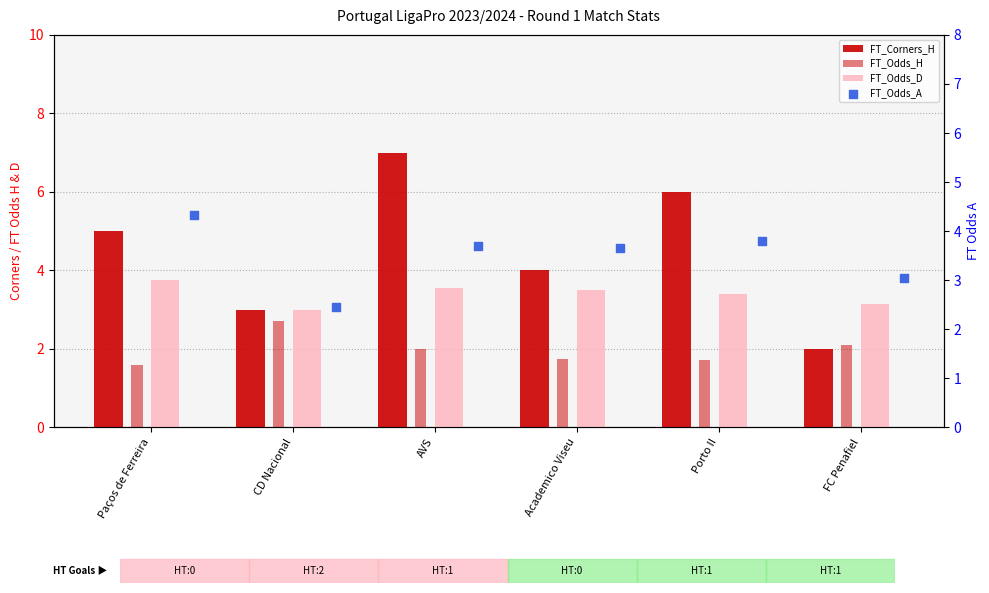

Is the value of FT_Odds_A at CD Nacional greater than the value of FT_Odds_D at Porto II?

No